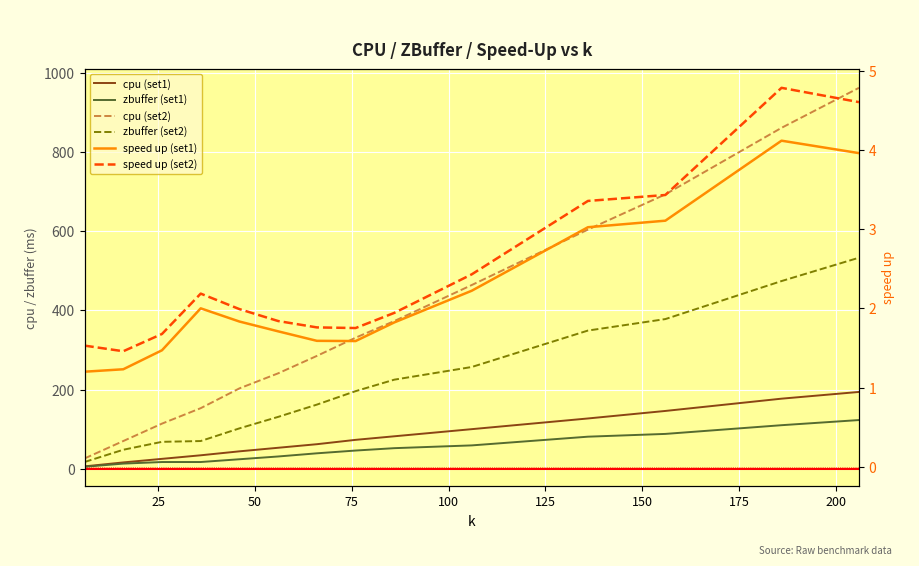

Count the number of categories in the chart.

14